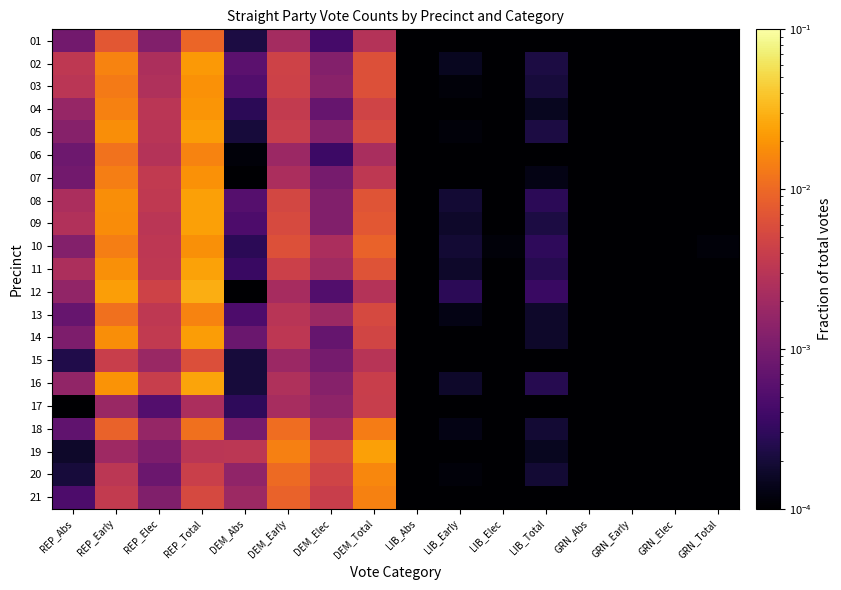

List the series in order of their peak value, highest first.

12, 16, 11, 08, 19, 09, 14, 05, 02, 04, 03, 07, 10, 20, 06, 13, 21, 18, 01, 15, 17